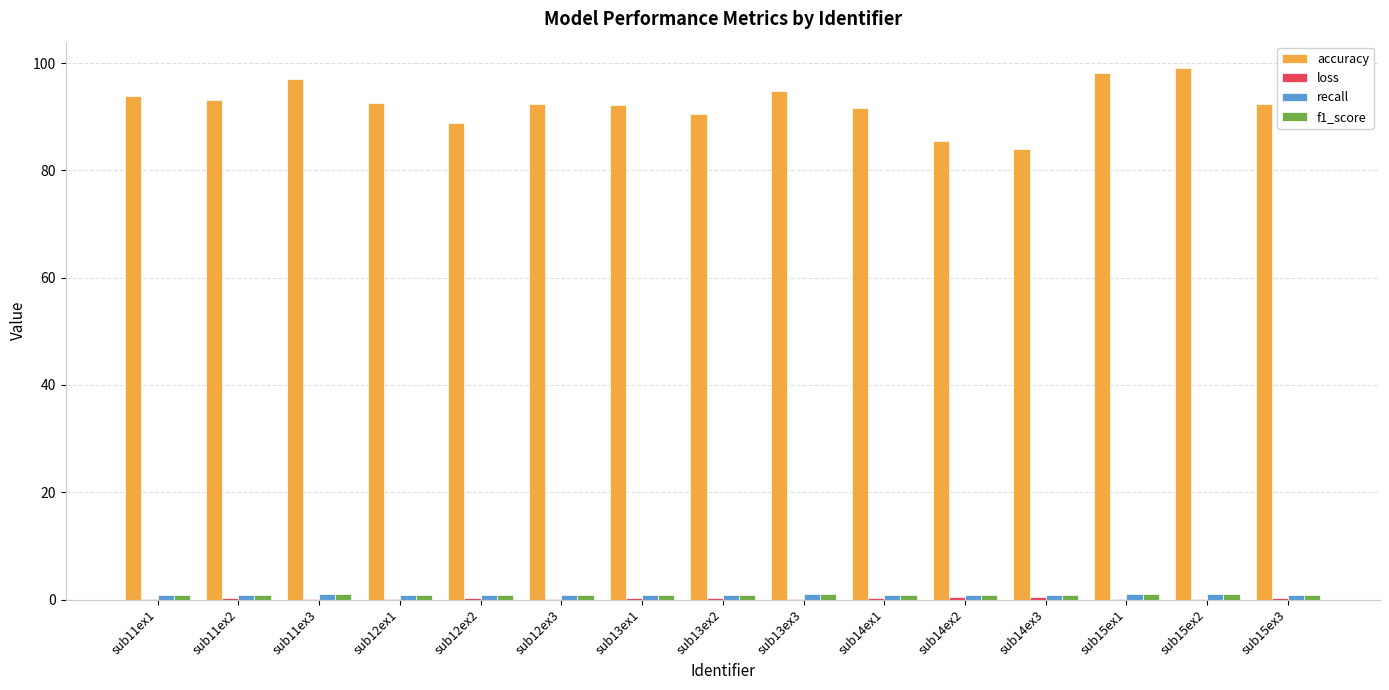

What is the highest value of the accuracy series?

99.0